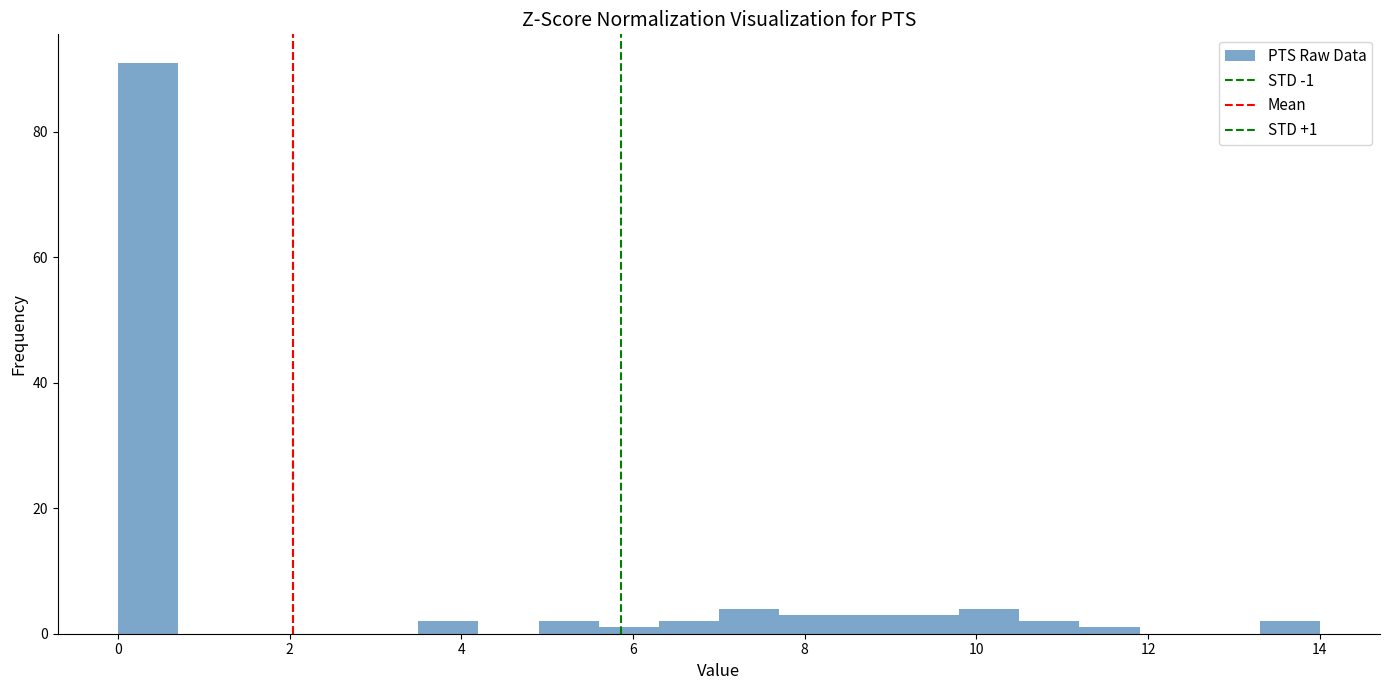

Around what value on the x-axis is the tallest bar? Give the approximate position of its centre, as read against the axis.

0.4